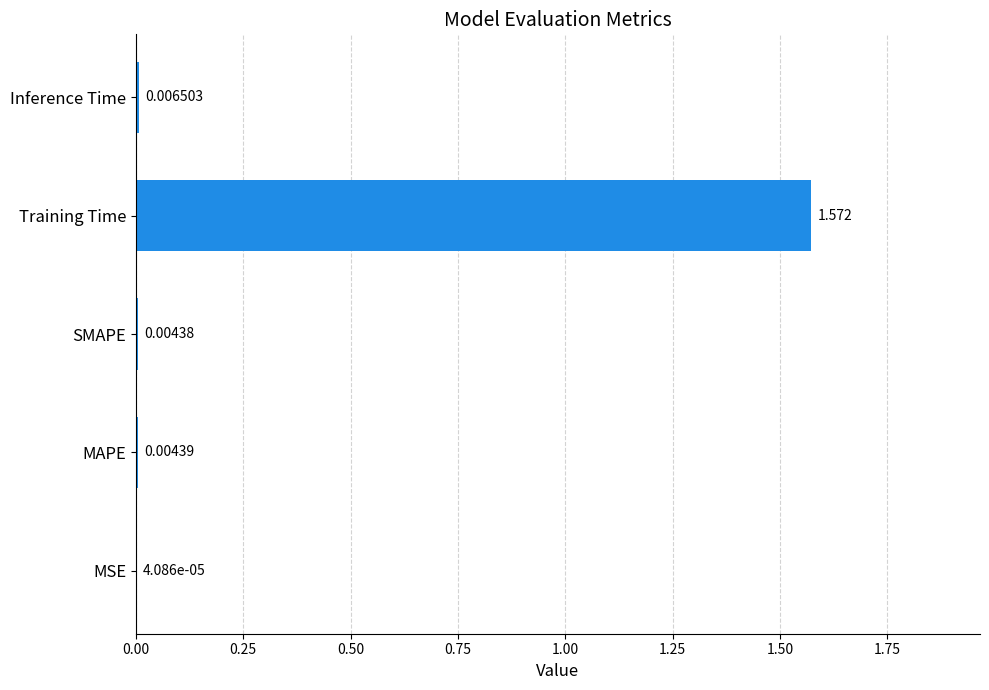

At which label is the value closest to 0?

MSE